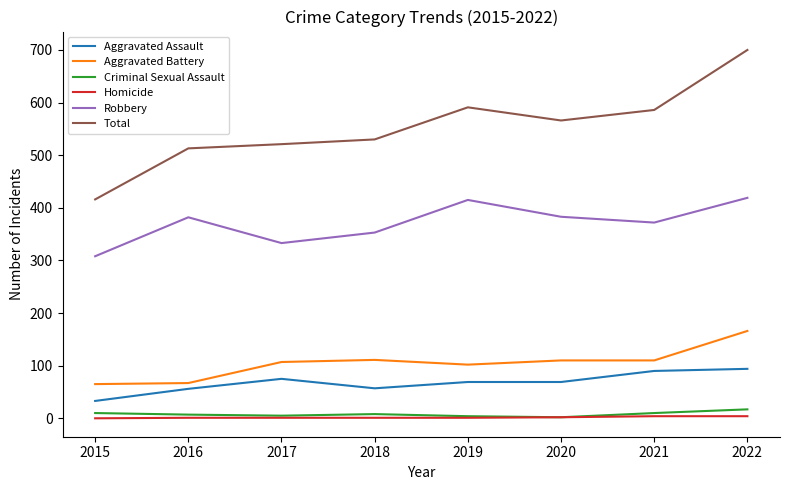

Between 2015 and 2017, which series saw the biggest shift?

Total